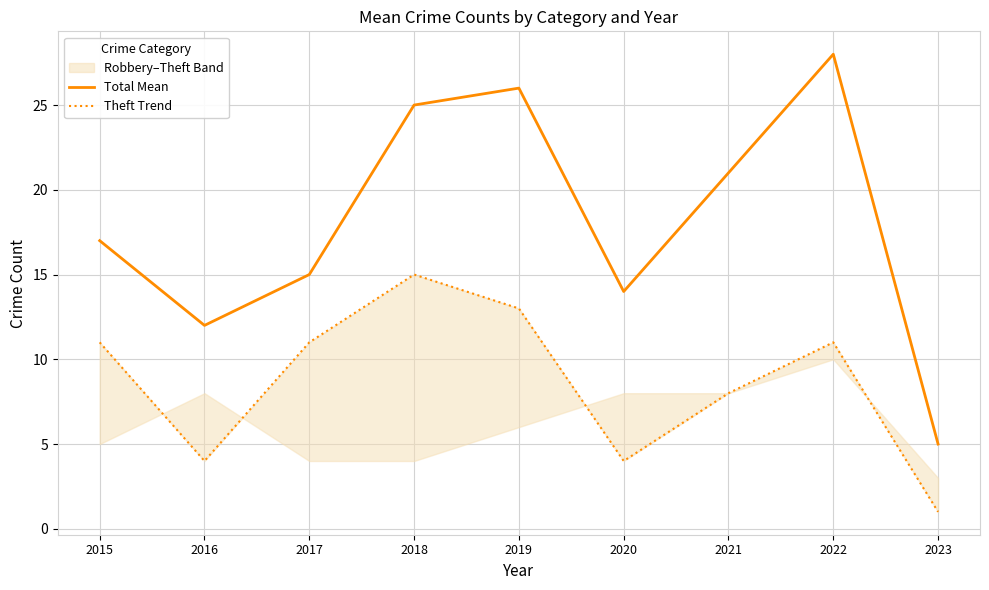

What is the maximum value for Theft Trend?

15